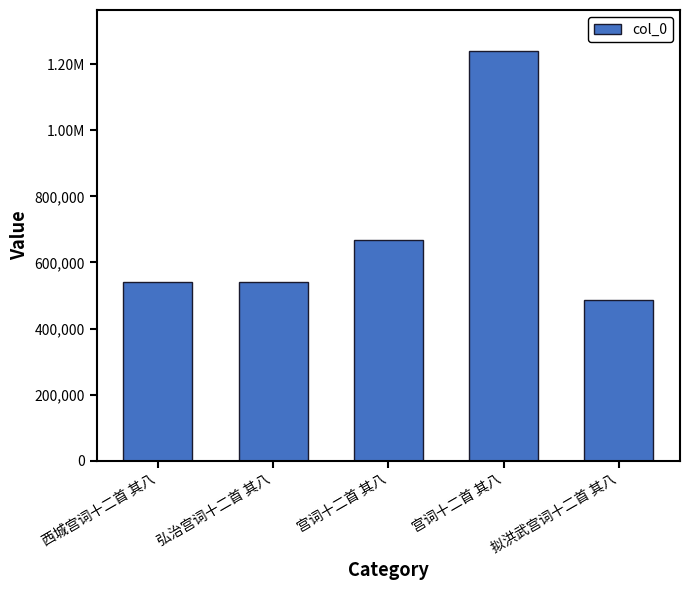

Where is the data nearest to the value 863532?

宫词十二首 其八